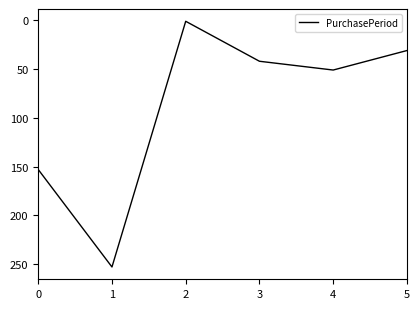

True or false: the data shows 1 at 2.

True